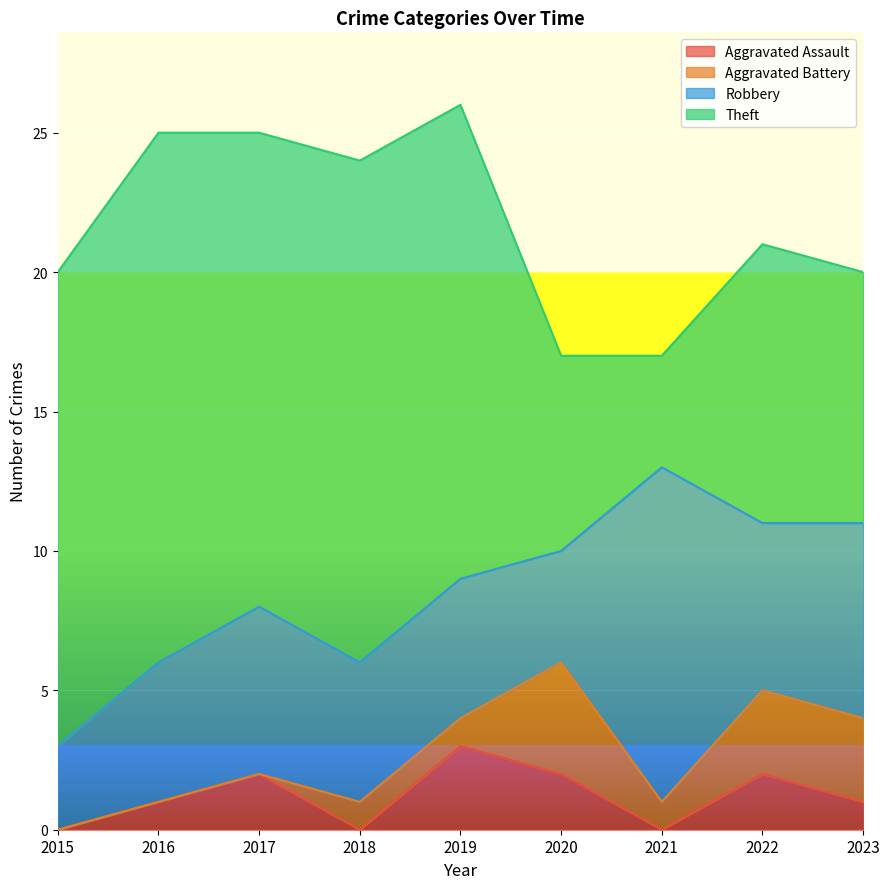

What are all the series names shown in the legend?

Aggravated Assault, Aggravated Battery, Robbery, Theft